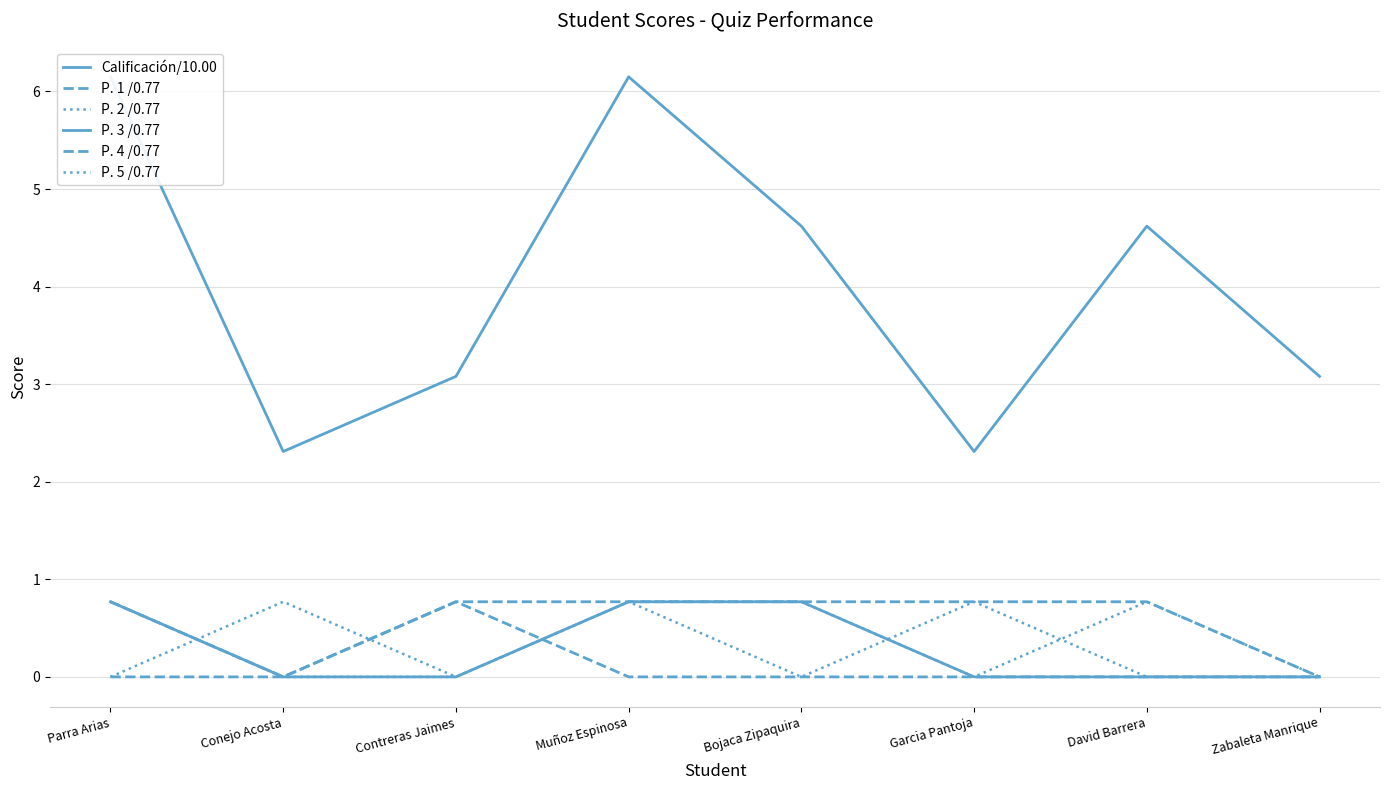

How many lines are shown in the chart?

6